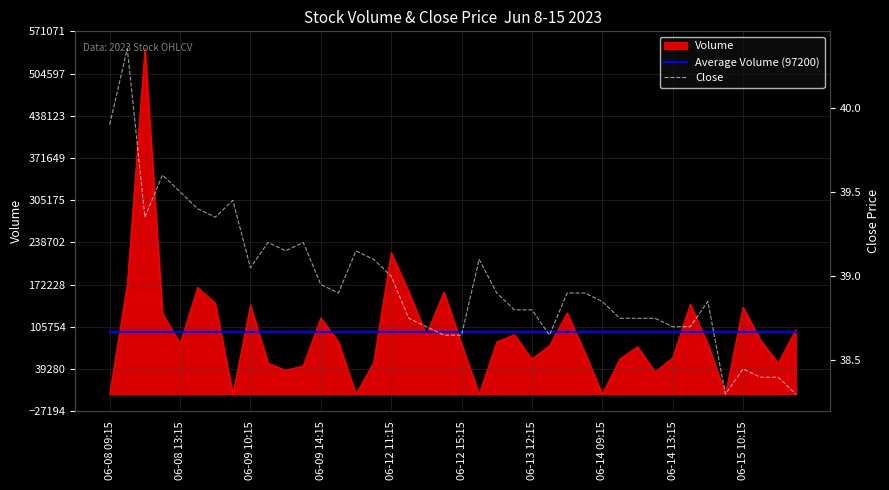

The value of Volume at 06-09 10:15 is 140349. True or false?

True